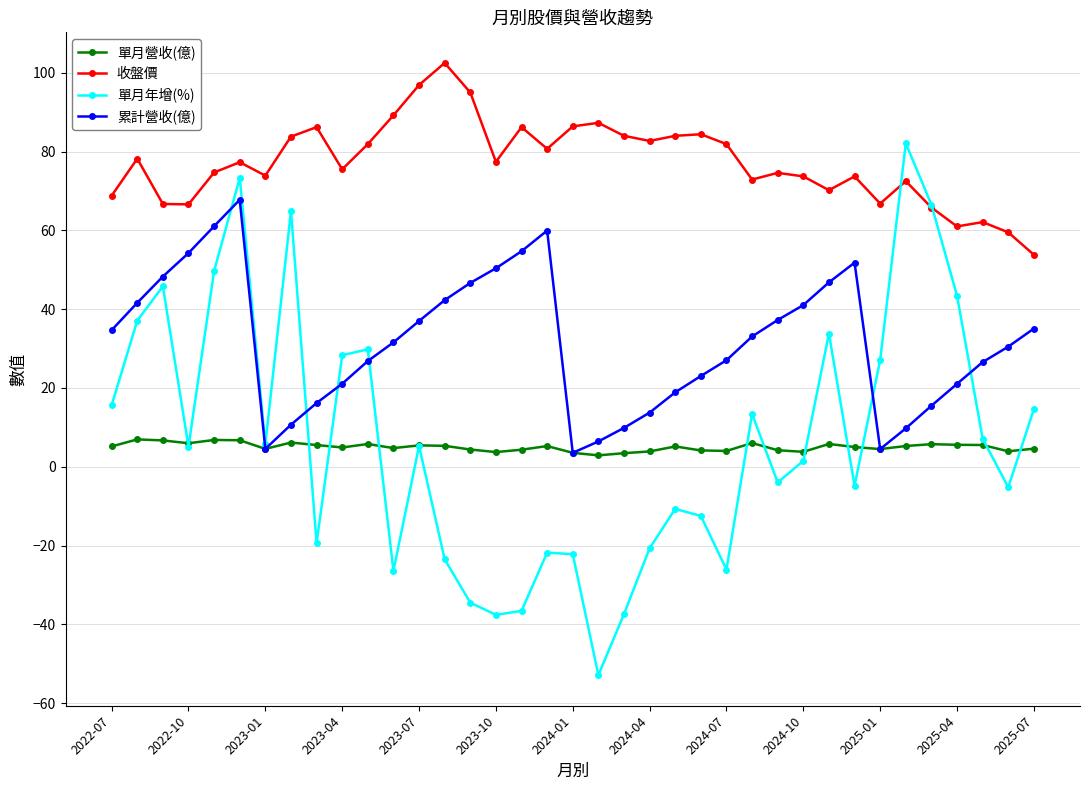

True or false: 收盤價 and 單月營收(億) cross at least once.

False